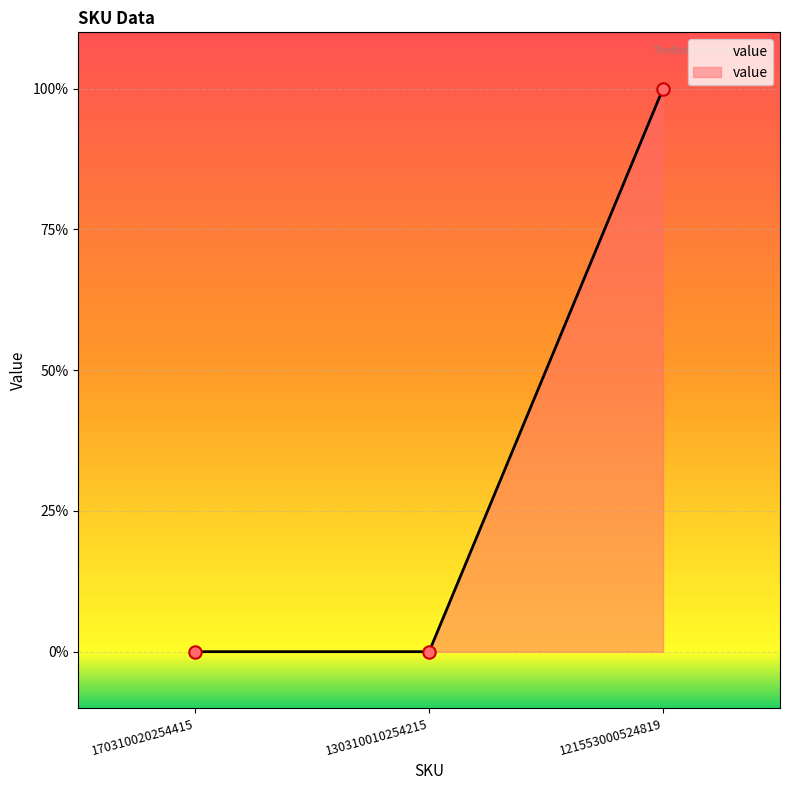

Between 170310020254415 and 130310010254215, which is larger?

170310020254415